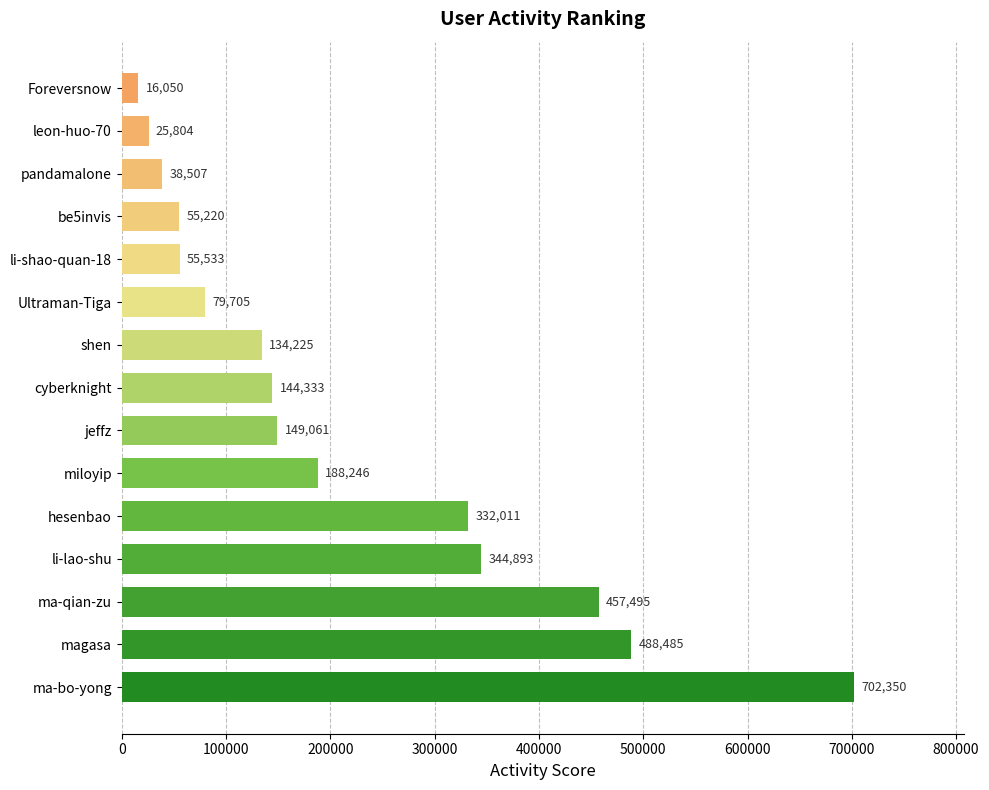

Reading bottom to top, extract all data points from this chart.

702350	488485	457495	344893	332011	188246	149061	144333	134225	79705	55533	55220	38507	25804	16050